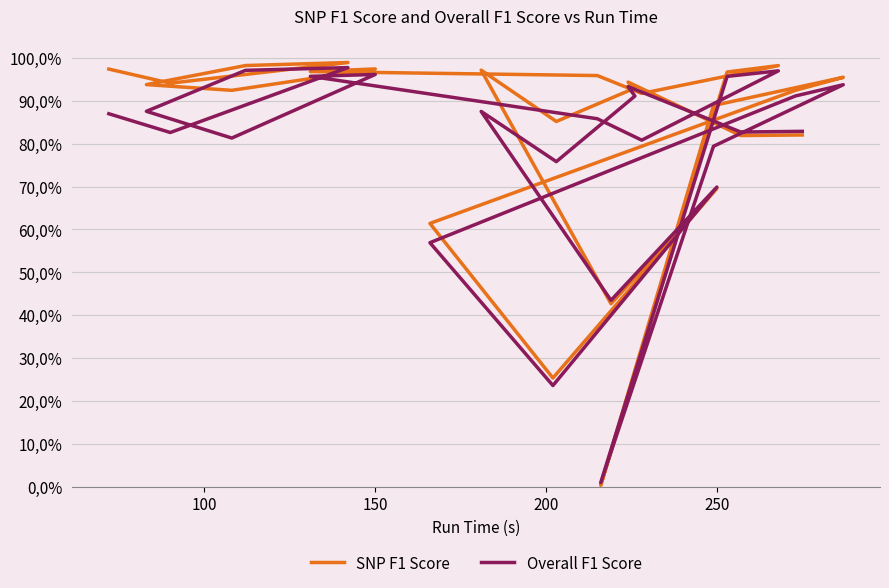

True or false: Overall F1 Score has more than 0 interior local peaks.

True